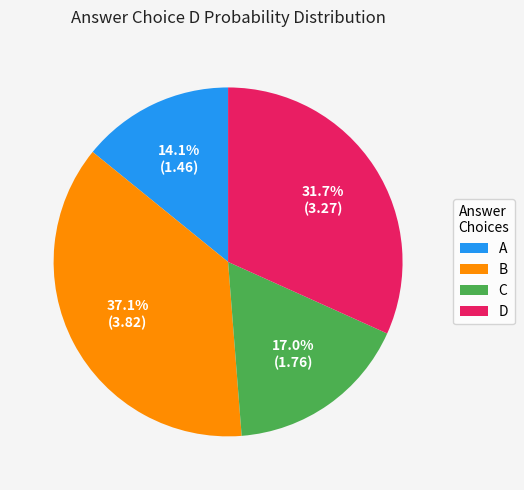

Is the sum of B and D greater than half?

Yes